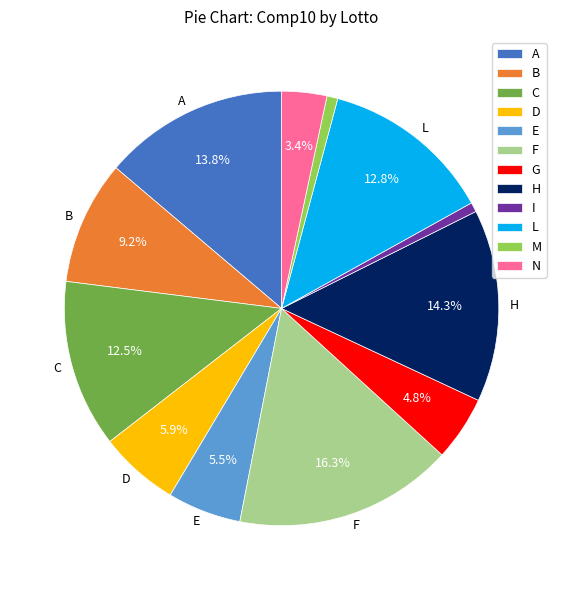

Combined, what portion of the pie is G and F?

21.1%